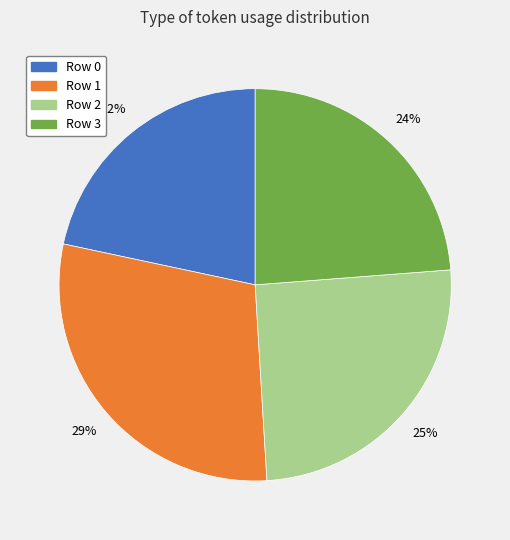

Between Row 0 and Row 3, which is larger?

Row 3